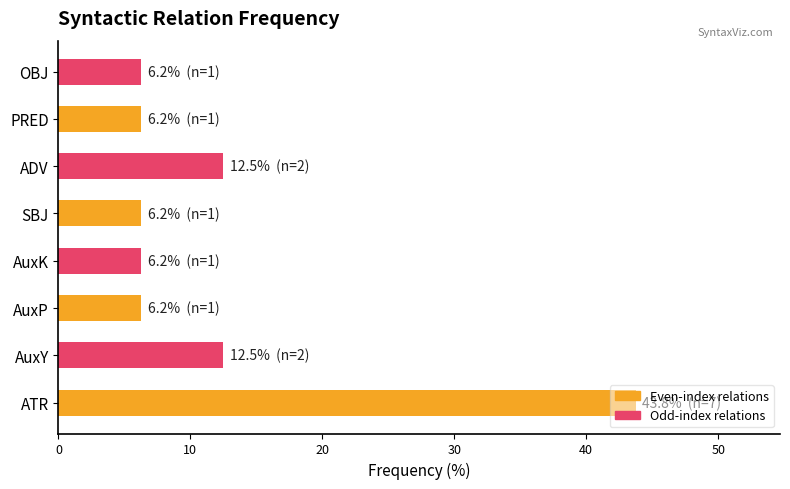

Is it true that the value at ADV is 16.3?

False